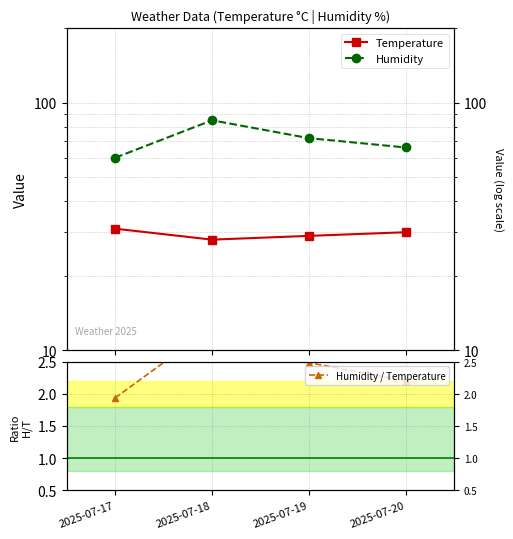

How many interior local peaks does the Humidity series have?

1